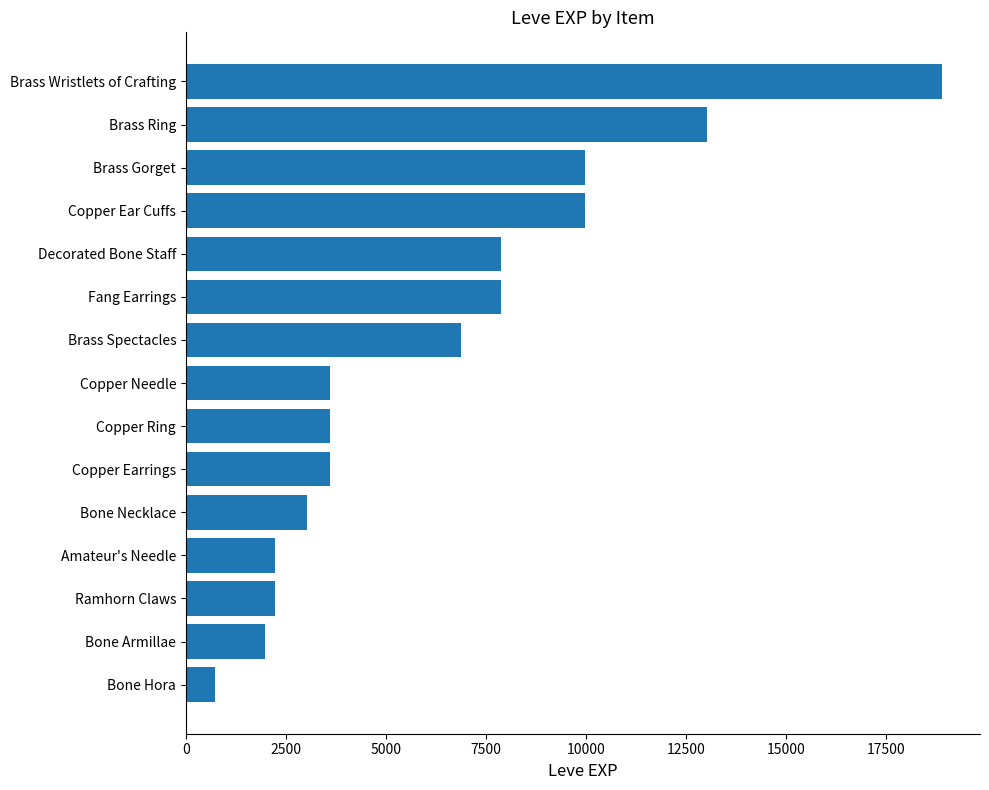

What is the greatest value displayed?

18910